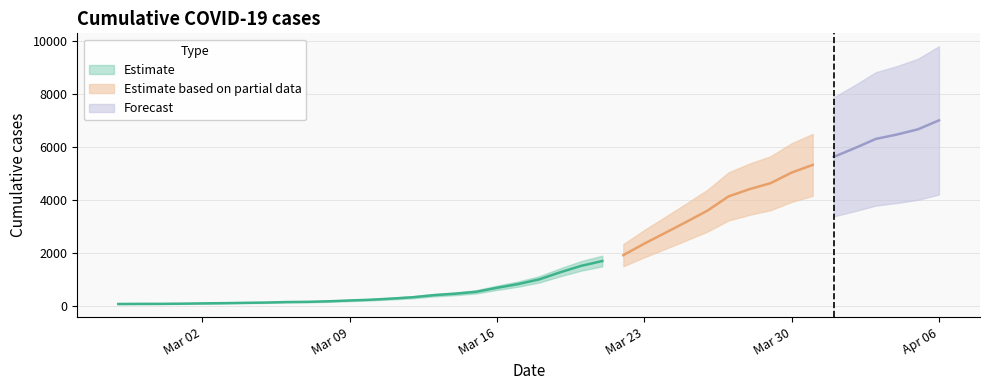

Rank the categories by value from lowest to highest.

2020-02-27, 2020-02-28, 2020-02-29, 2020-03-01, 2020-03-02, 2020-03-03, 2020-03-04, 2020-03-05, 2020-03-06, 2020-03-07, 2020-03-08, 2020-03-09, 2020-03-10, 2020-03-11, 2020-03-12, 2020-03-13, 2020-03-14, 2020-03-15, 2020-03-16, 2020-03-17, 2020-03-18, 2020-03-19, 2020-03-20, 2020-03-21, 2020-03-22, 2020-03-23, 2020-03-24, 2020-03-25, 2020-03-26, 2020-03-27, 2020-03-28, 2020-03-29, 2020-03-30, 2020-03-31, 2020-04-01, 2020-04-02, 2020-04-03, 2020-04-04, 2020-04-05, 2020-04-06